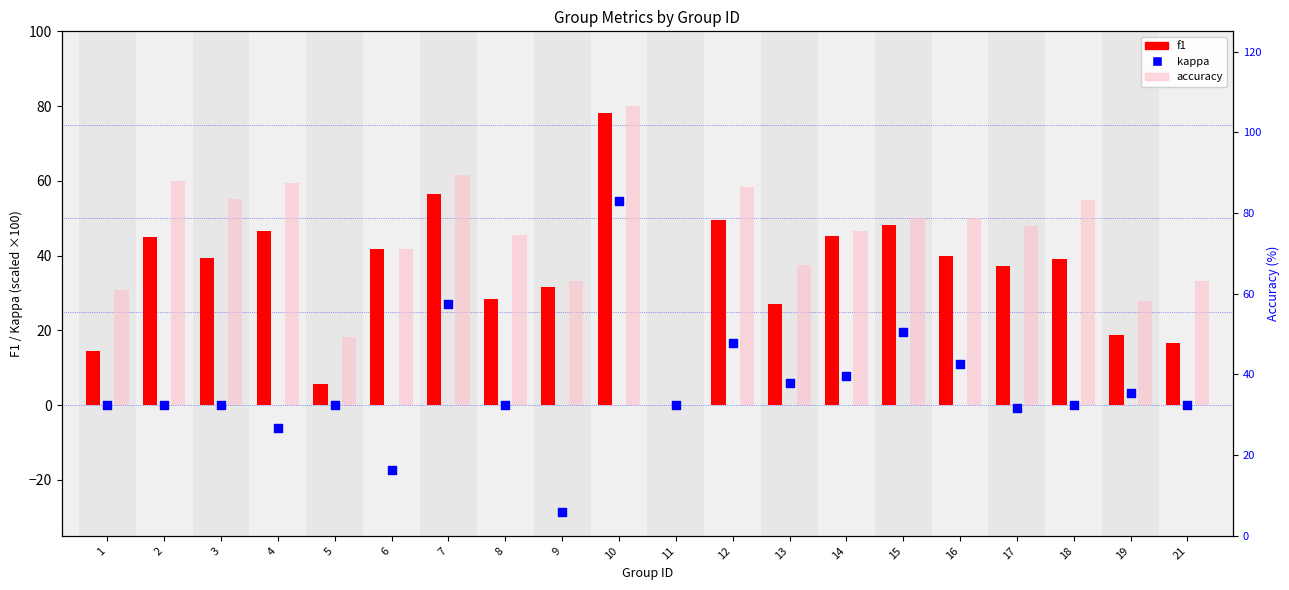

What are all the series names shown in the legend?

f1, accuracy, kappa